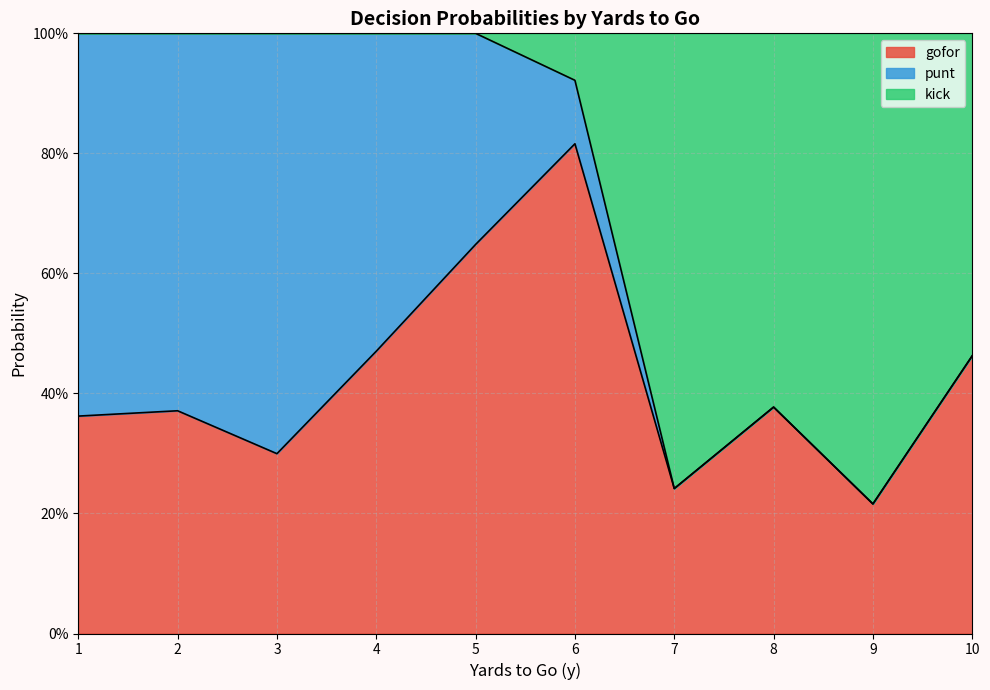

Does the chart display data point markers on the line(s)?

No